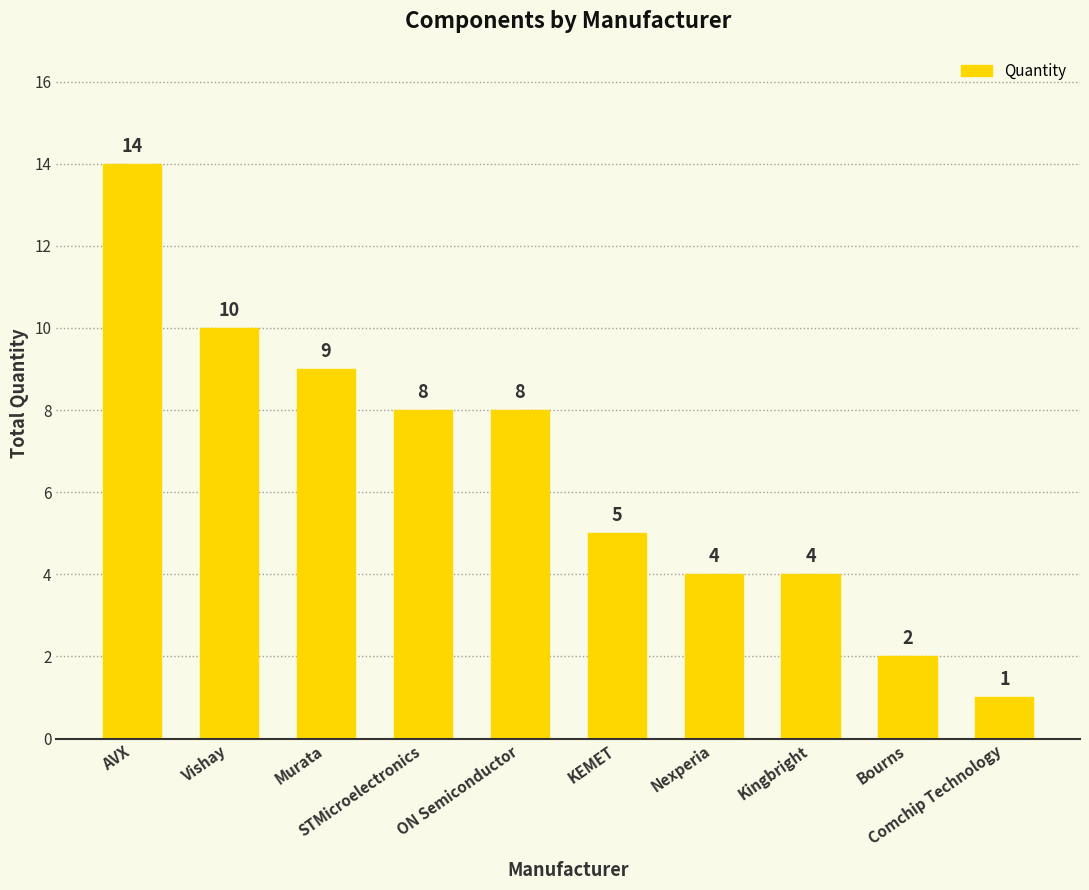

Approximately how many times larger is the value at Vishay compared to Comchip Technology?

10.0